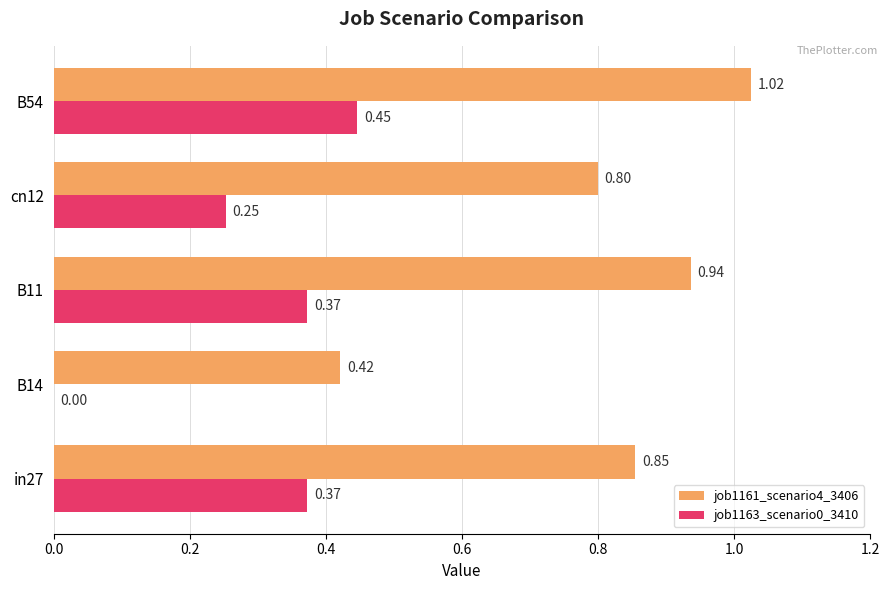

What is the sum of the job1161_scenario4_3406 values at B14 and cn12?

1.2